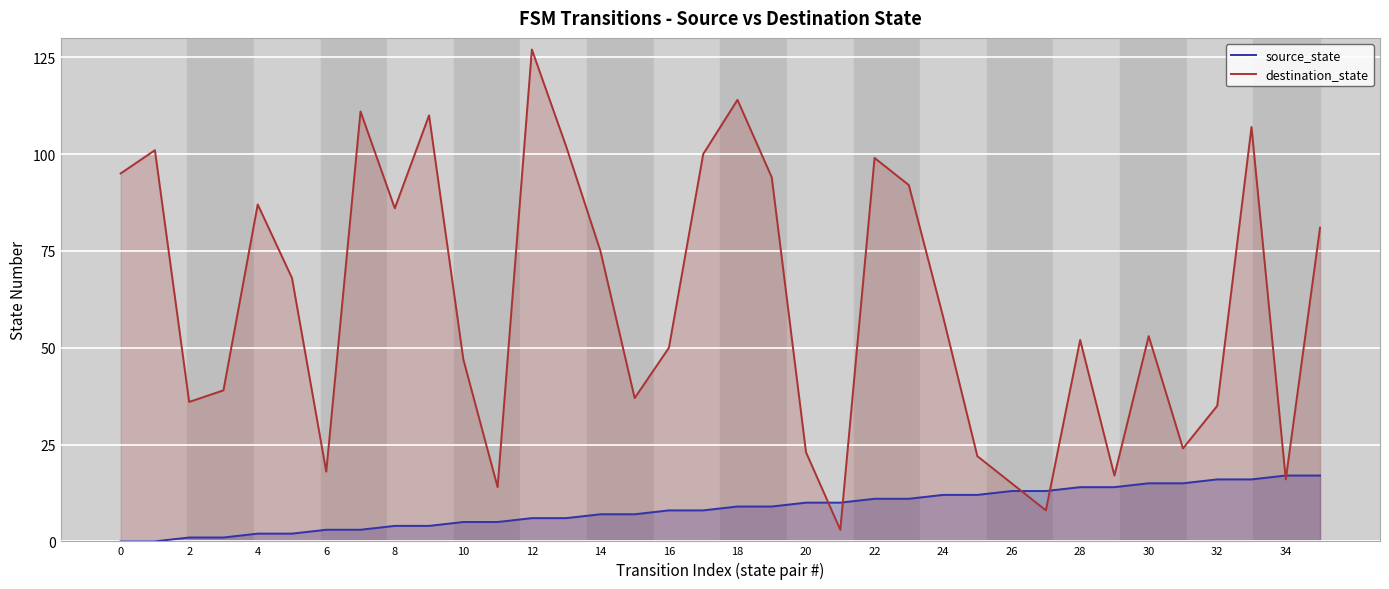

How many values in source_state are above zero?

34